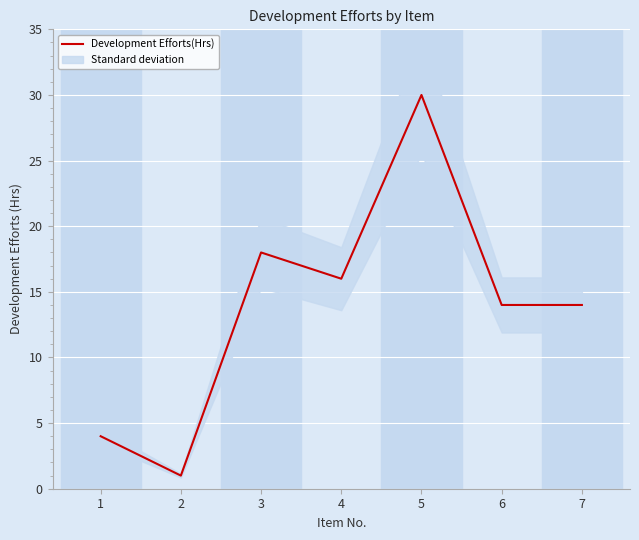

Does the chart display data point markers on the line(s)?

No